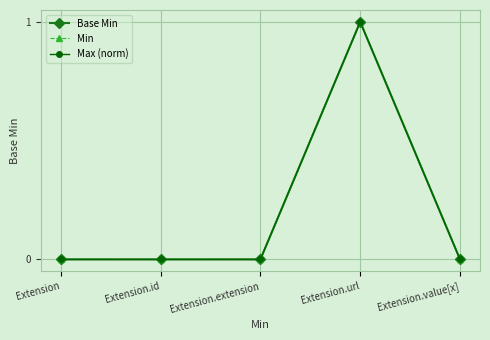

What is the difference between the maximum and minimum values in the Base Min series?

1